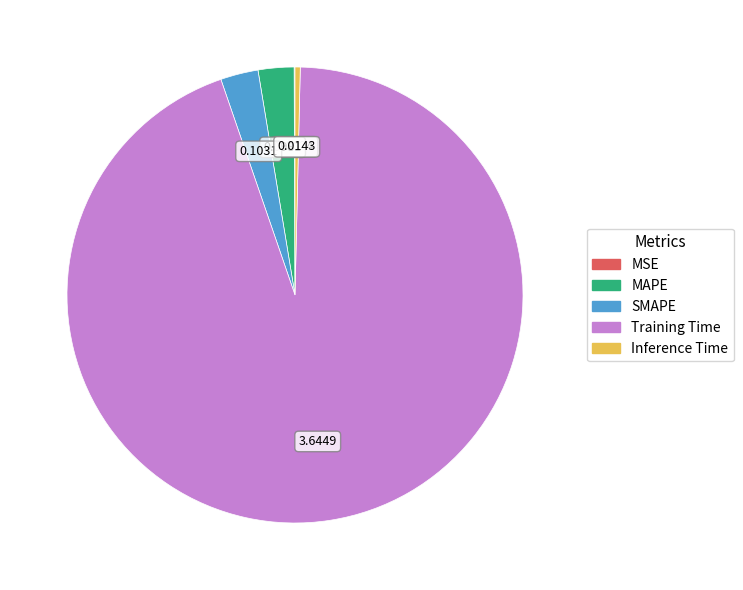

Is the sum of Training Time and Inference Time greater than half?

Yes